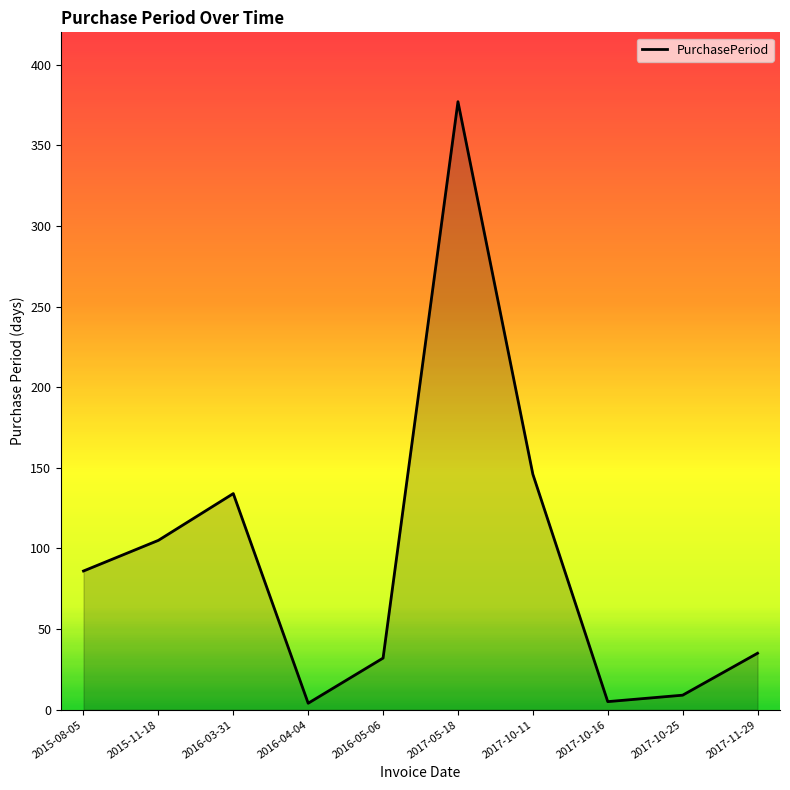

Which has a higher value, 2016-03-31 or 2016-05-06?

2016-03-31